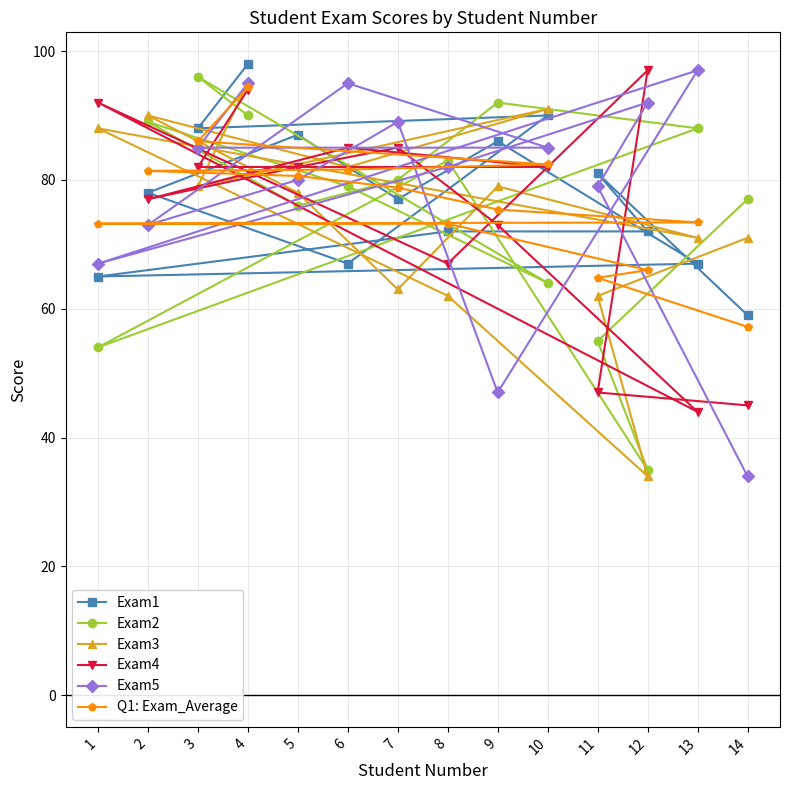

What is the lowest value of the Exam5 series?

34.0